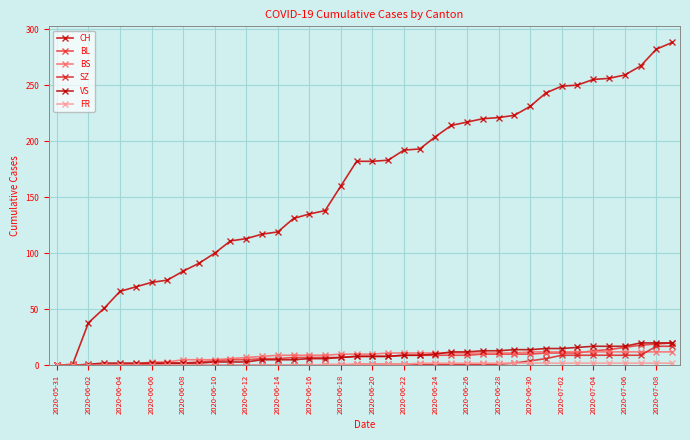

Which series has the largest range (max minus min)?

CH